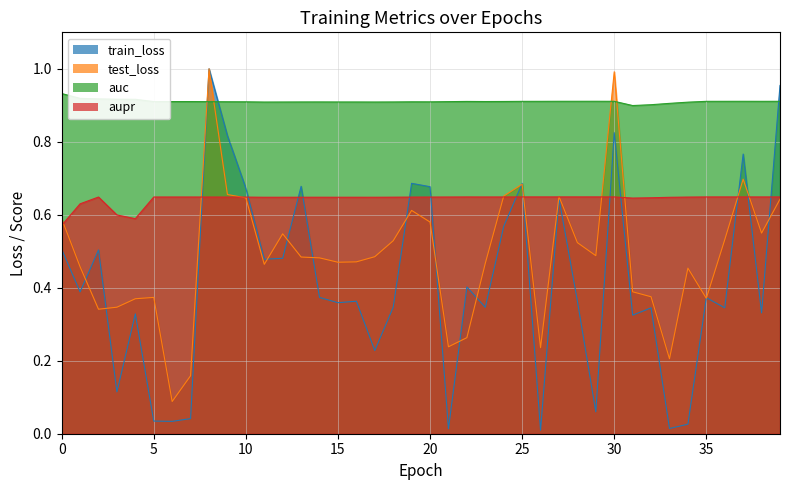

What is the maximum value shown in the chart?

1.0